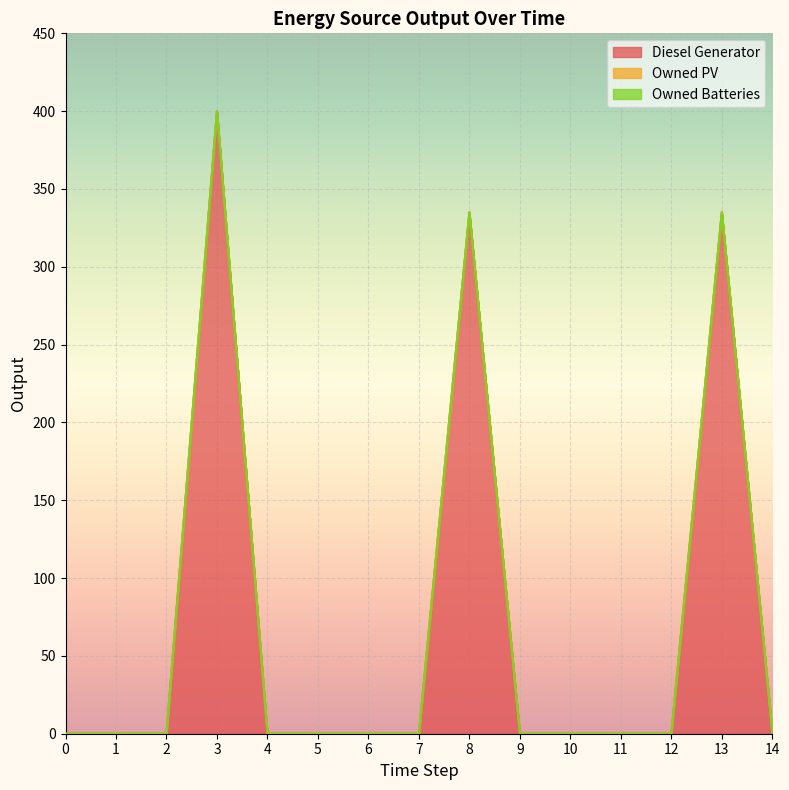

Rank the series at 6 from lowest to highest value.

Diesel Generator, Owned PV, Owned Batteries